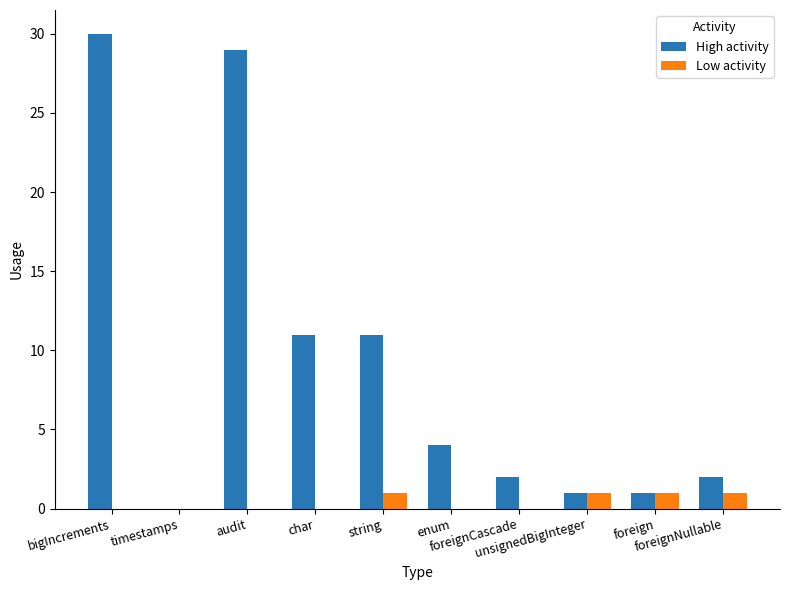

What is the difference between the Low activity values at foreign and timestamps?

1